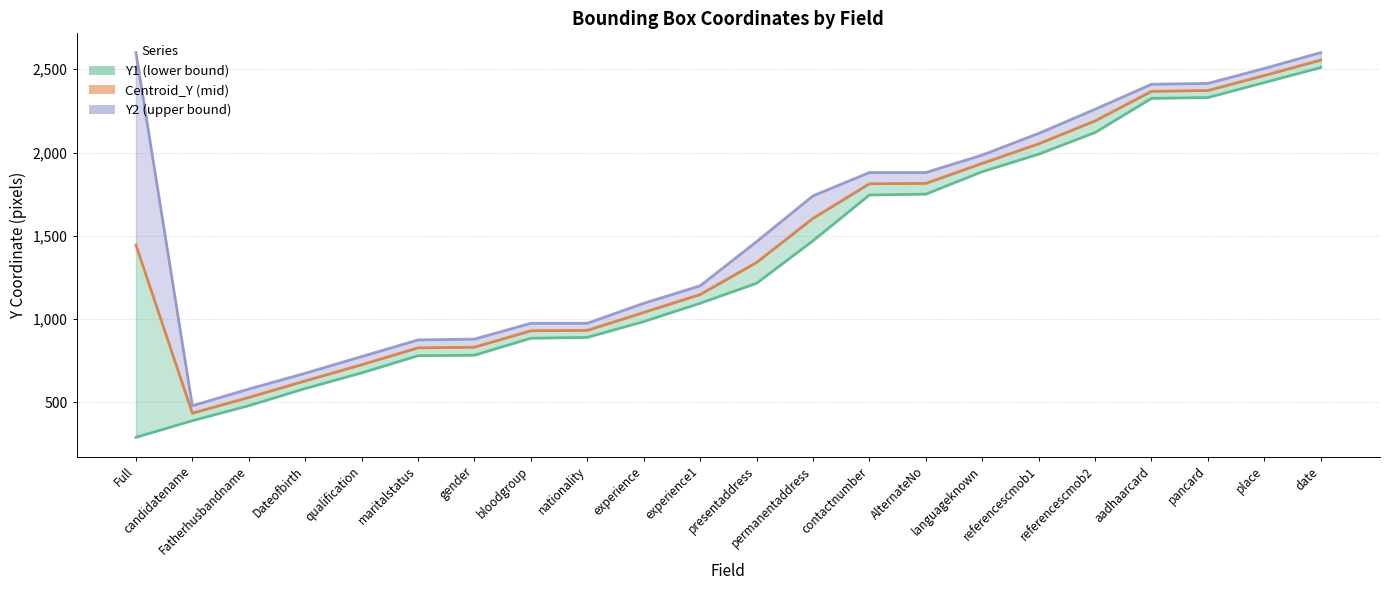

What is the difference between the maximum and second lowest values in the Y1 series?

2120.0